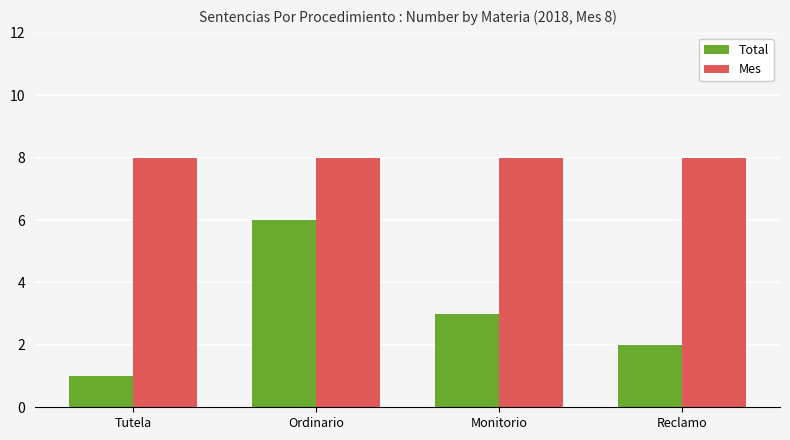

Count the number of categories in the chart.

4